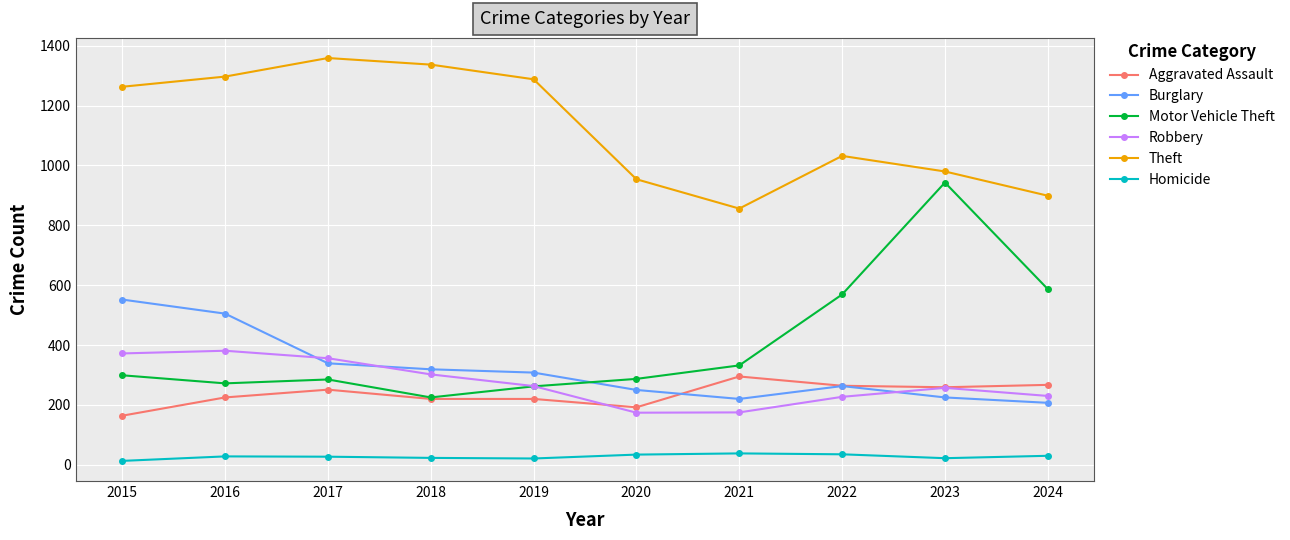

List the series in order of their peak value, lowest first.

Homicide, Aggravated Assault, Robbery, Burglary, Motor Vehicle Theft, Theft